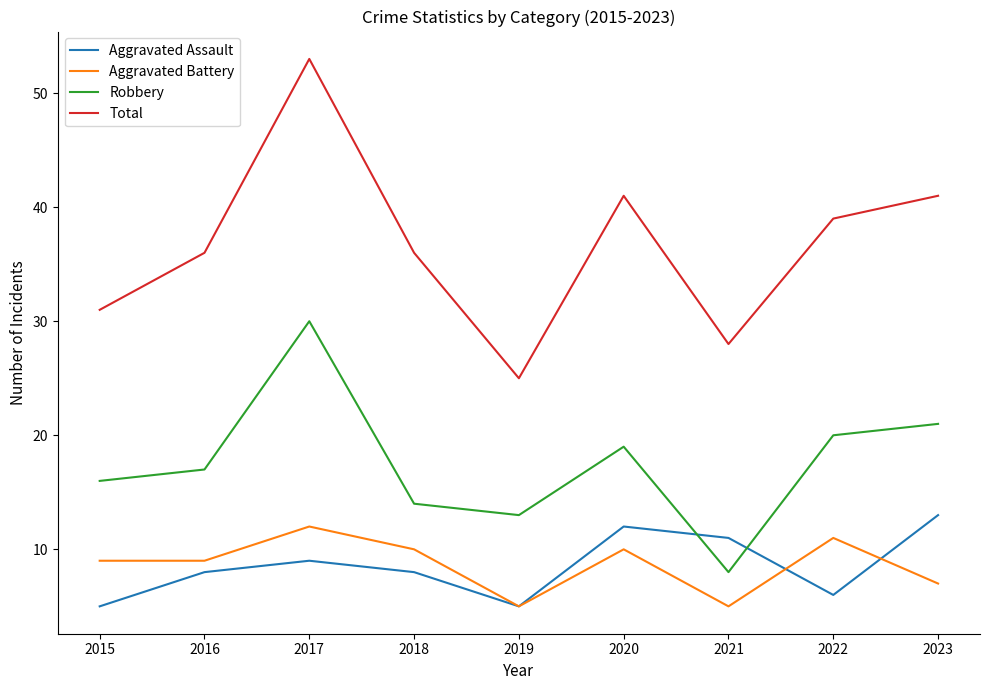

Which series changed the most between 2021 and 2022?

Robbery